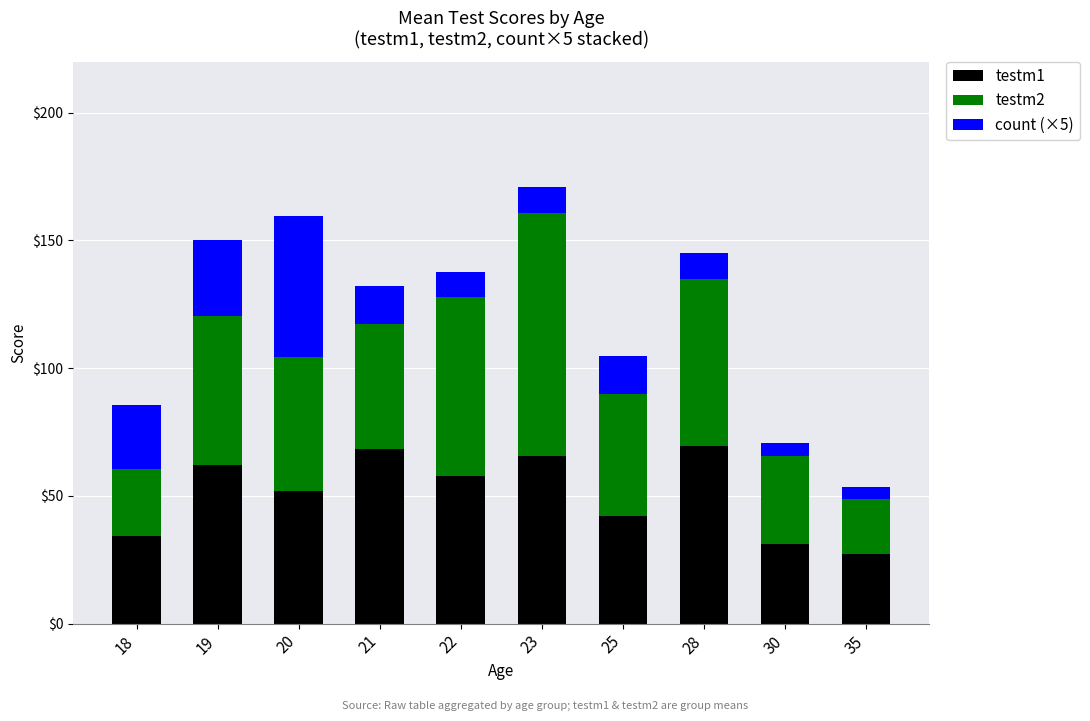

Are the bars grouped side by side (vs. stacked)?

No